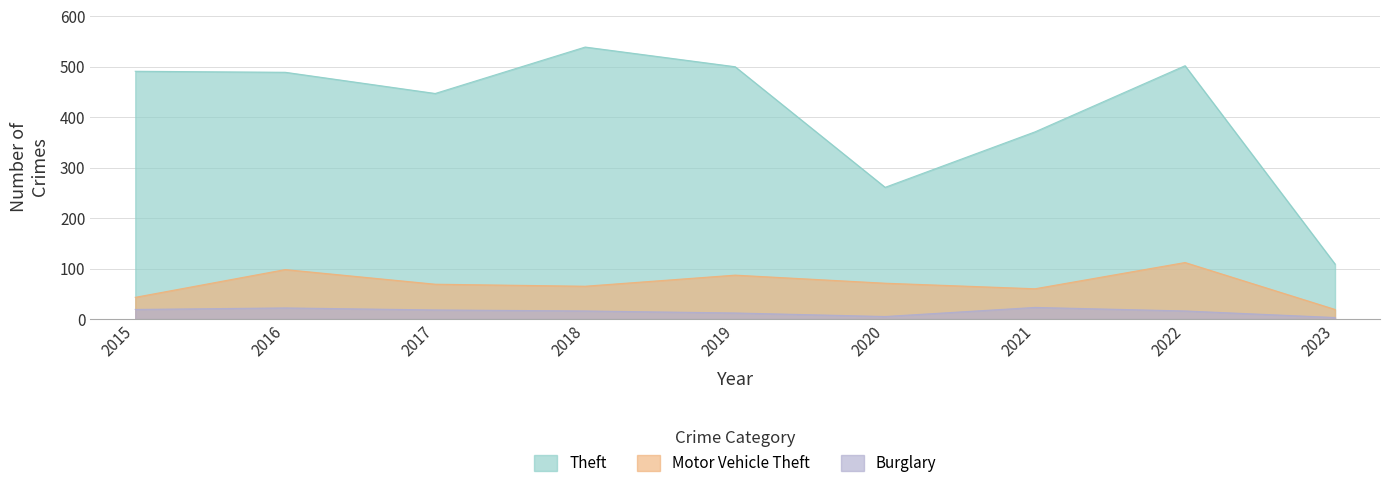

Count the number of categories in the chart.

9